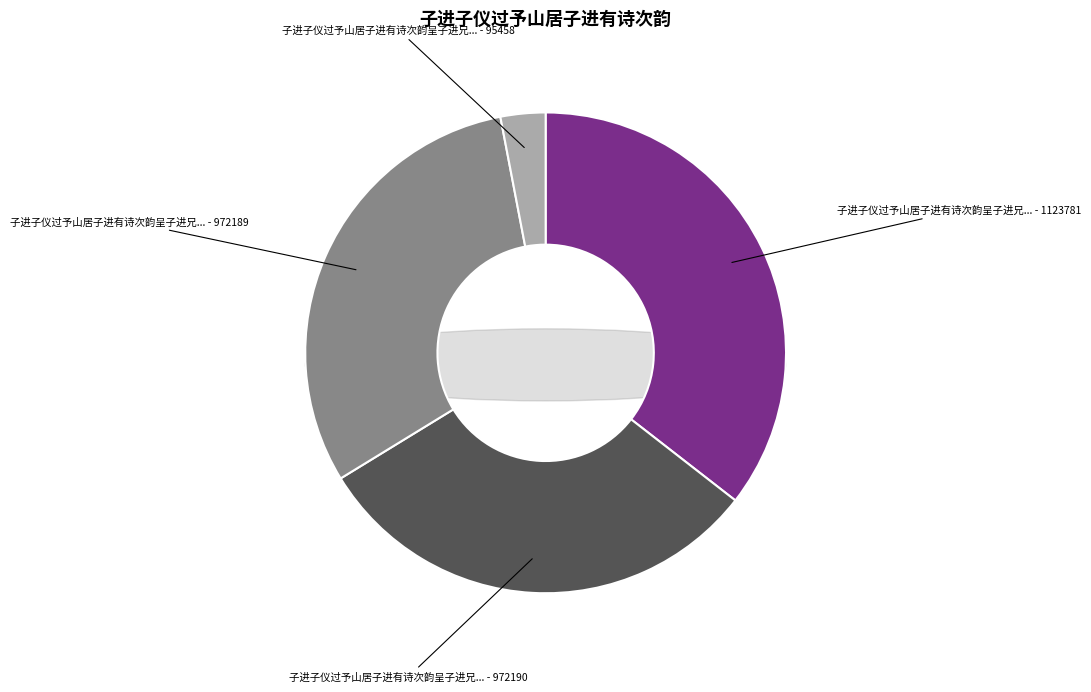

True or false: 子进子仪过予山居子进有诗次韵呈子进兄弟二首 accounts for 21% of the total.

False